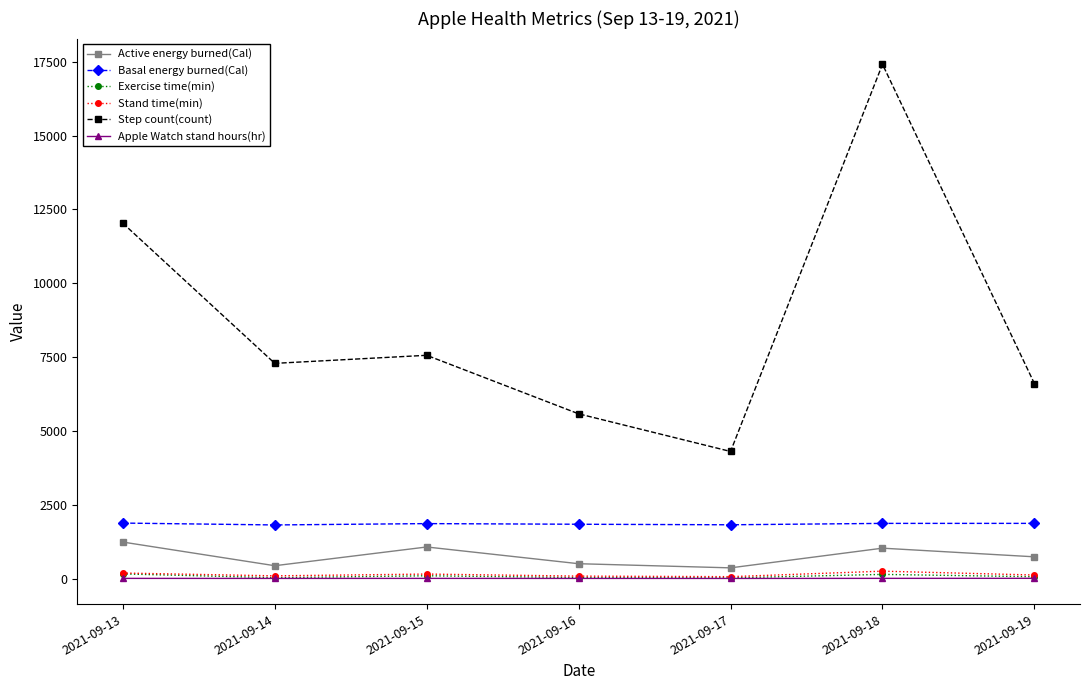

How many data points does each series have?

7